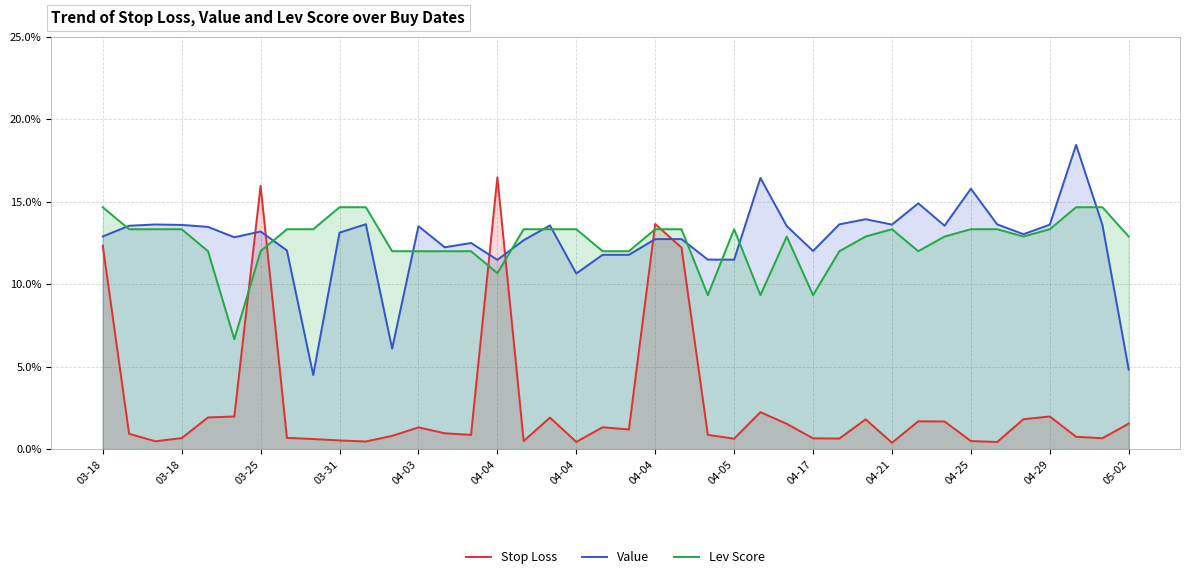

What is the minimum value for Lev Score?

6.7